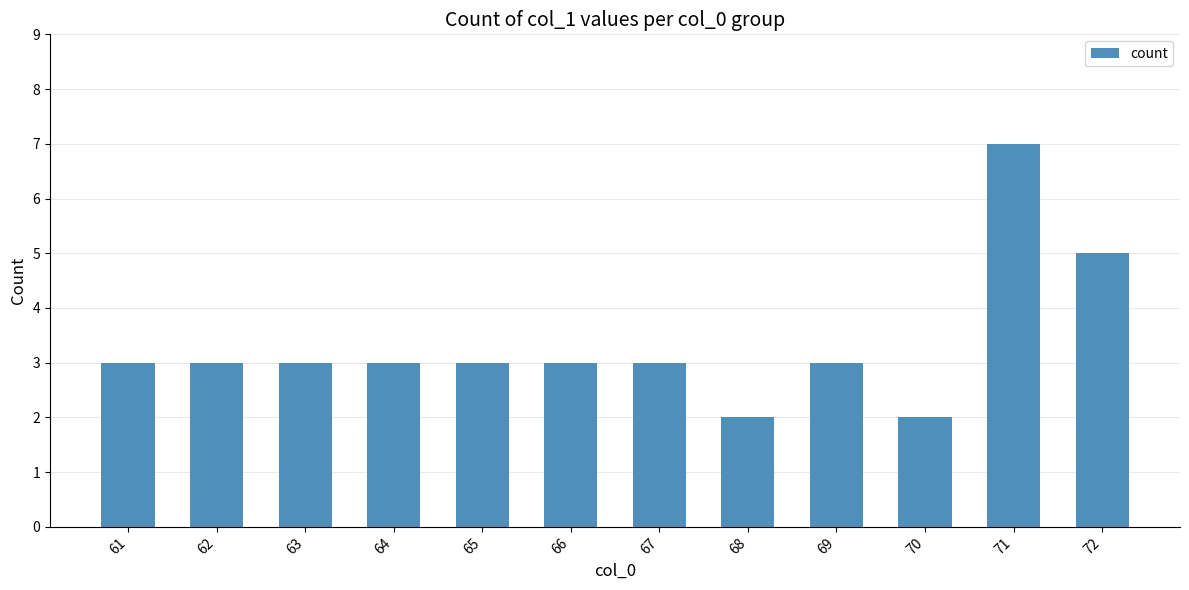

At which category does the chart reach its peak across all series?

71